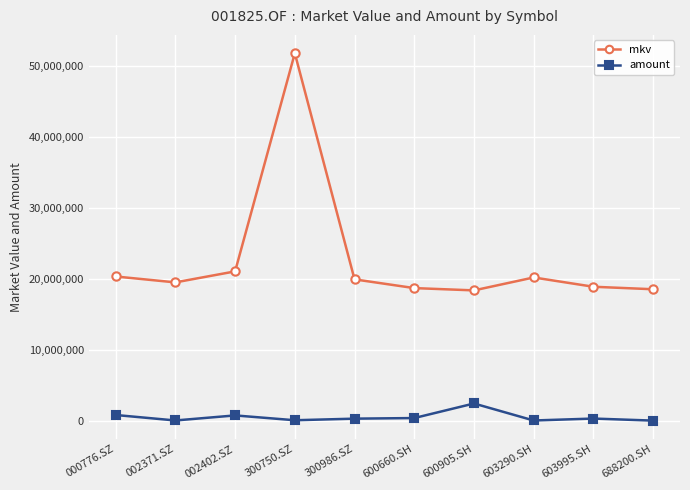

How many categories are shown in the chart?

10